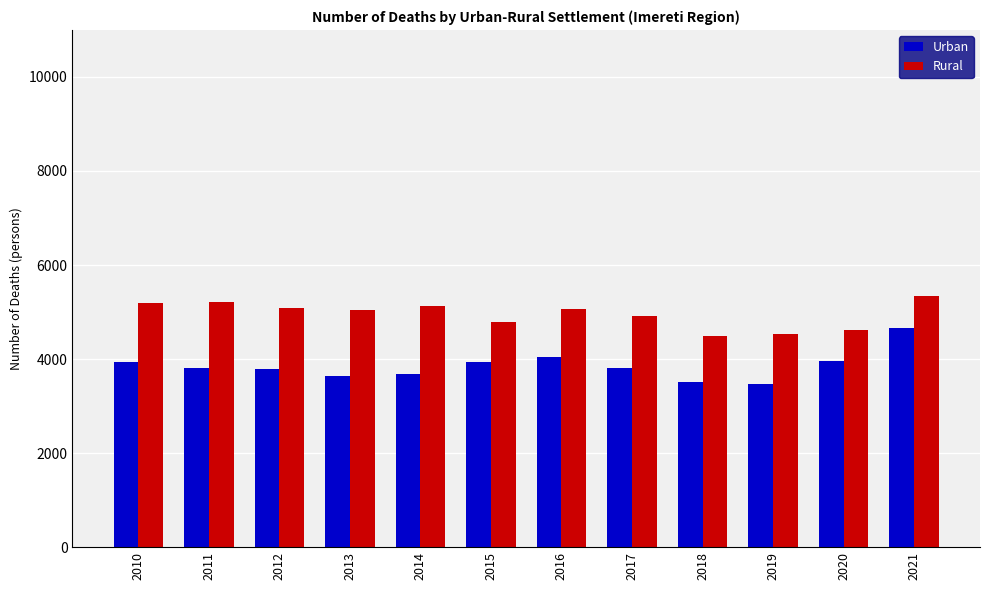

What is the value of the Urban bar at the 8th from the left?

3817